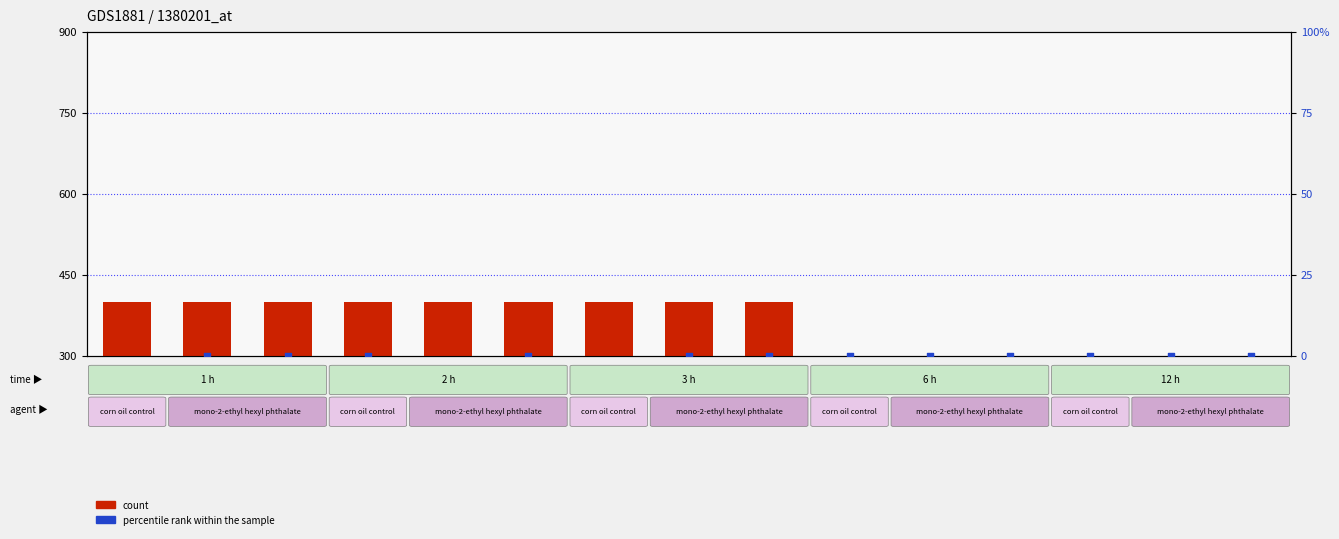

Which series contains the lowest Y value?

count